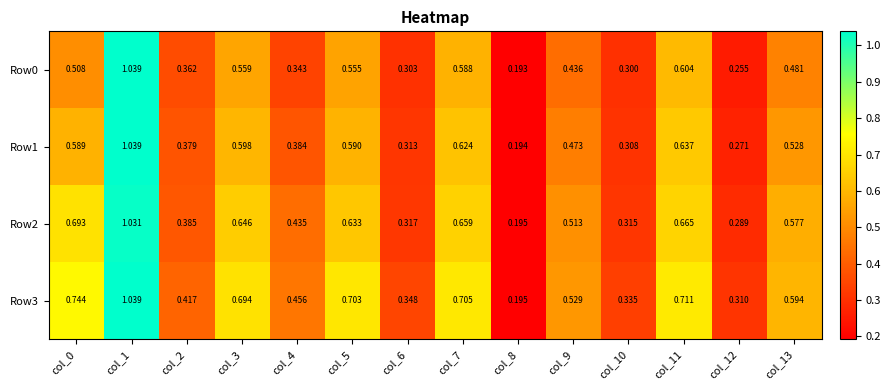

What is the total value across all series at col_1?

4.1